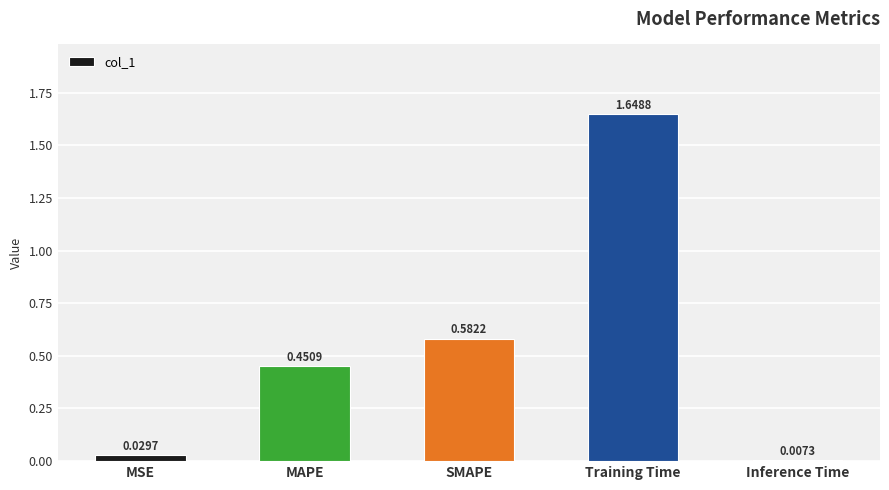

What is the label of the 4th bar from the right?

MAPE